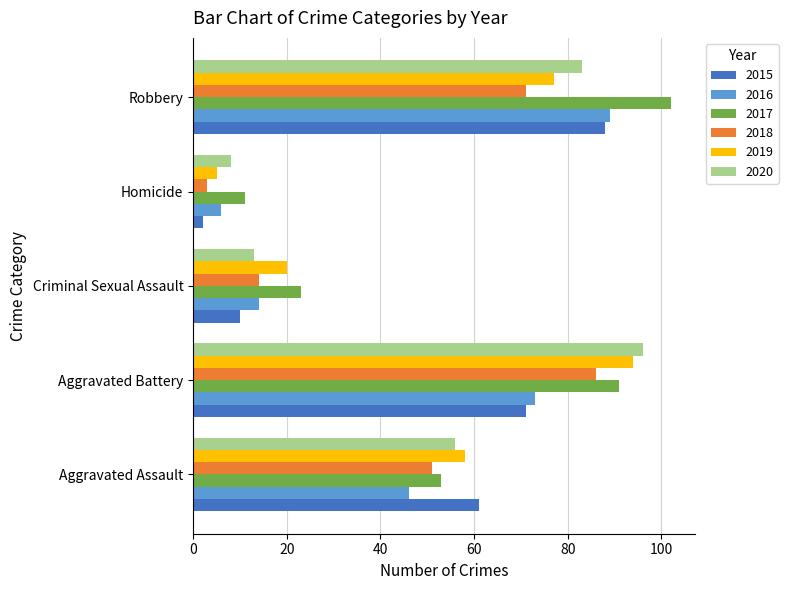

Which series has the largest total across all categories?

2017